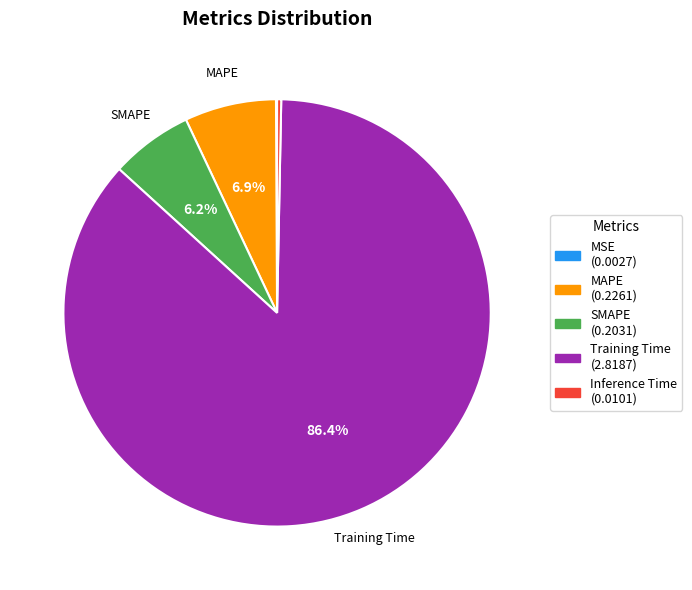

To the nearest percent, what is the average slice percentage?

20%